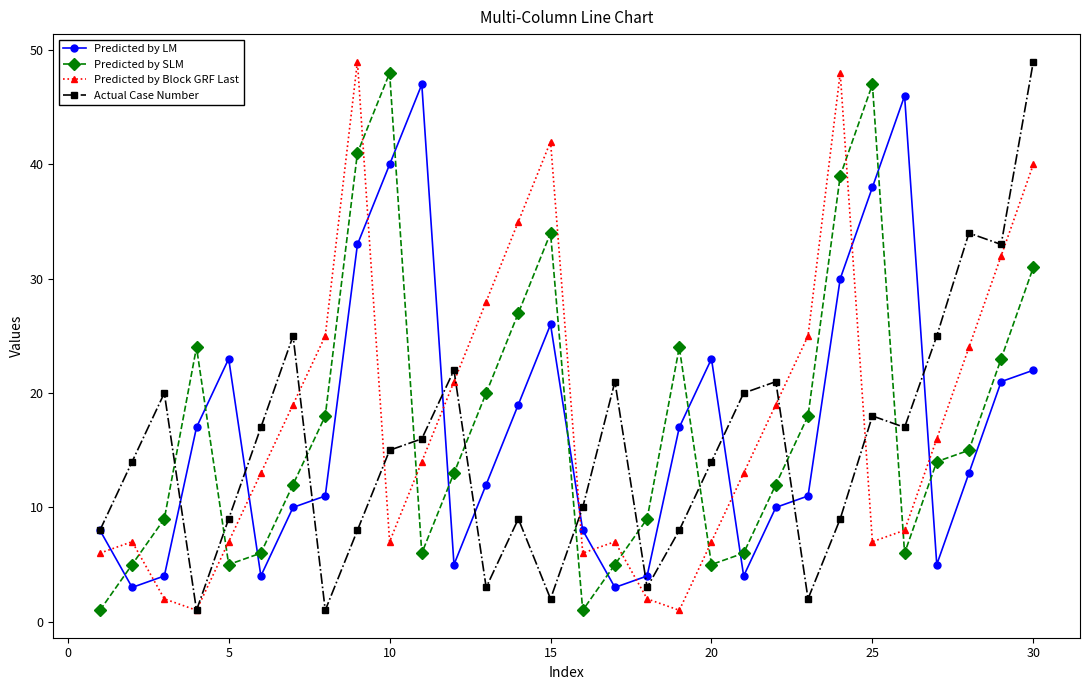

True or false: Actual Case Number has more than 0 points higher than both neighbors.

True